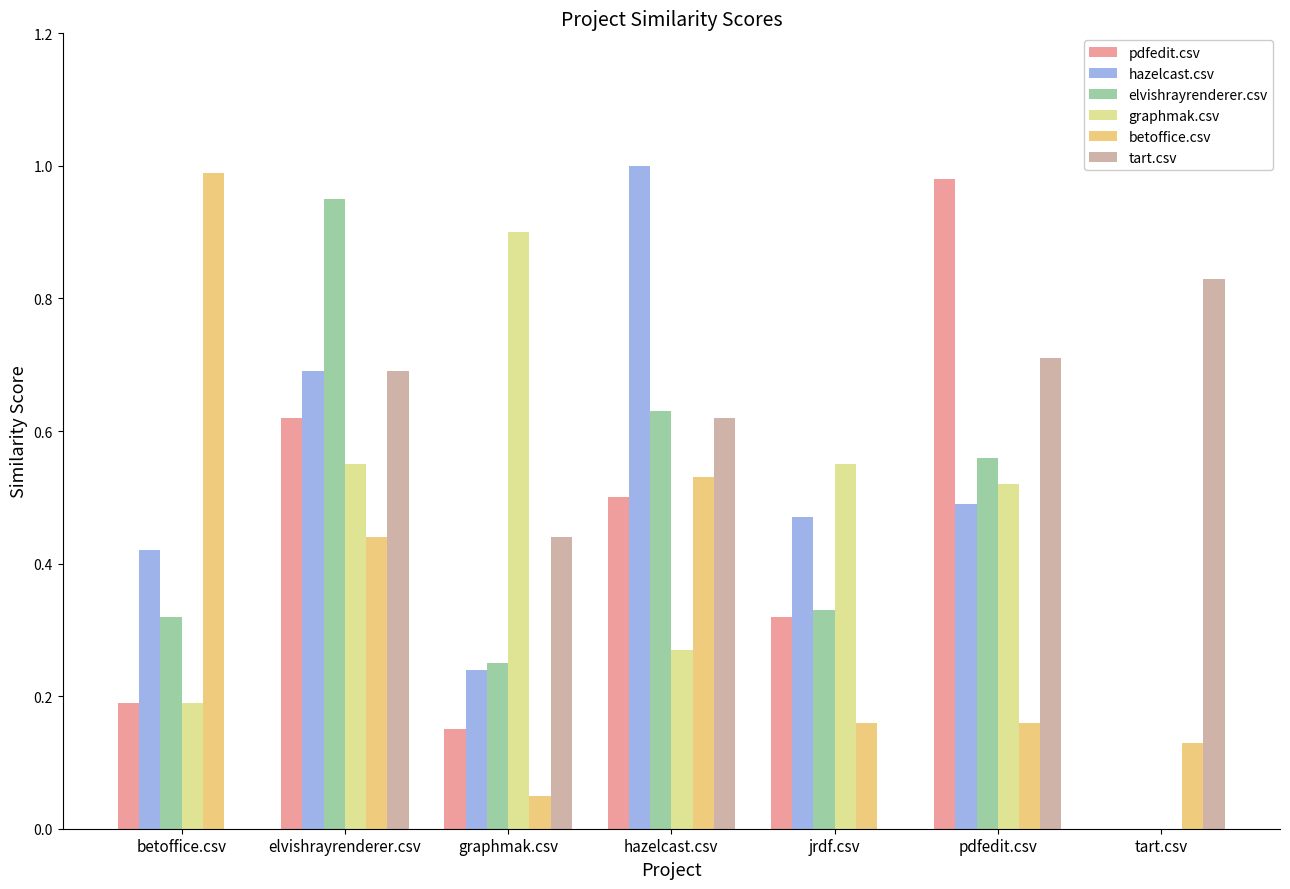

Is the value of betoffice.csv at graphmak.csv greater than the value of elvishrayrenderer.csv at hazelcast.csv?

No